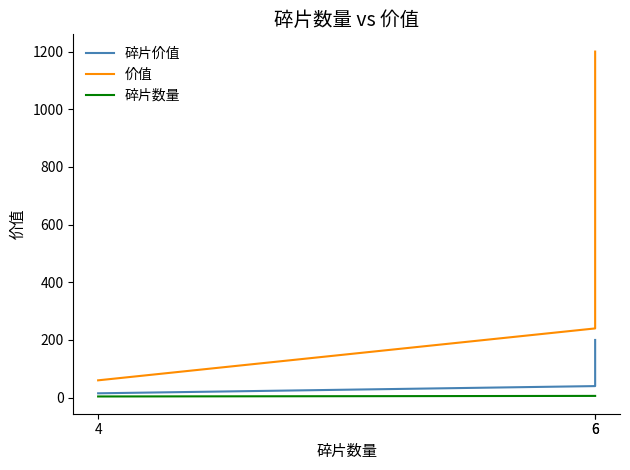

What is the sum of all 价值 values?

1500